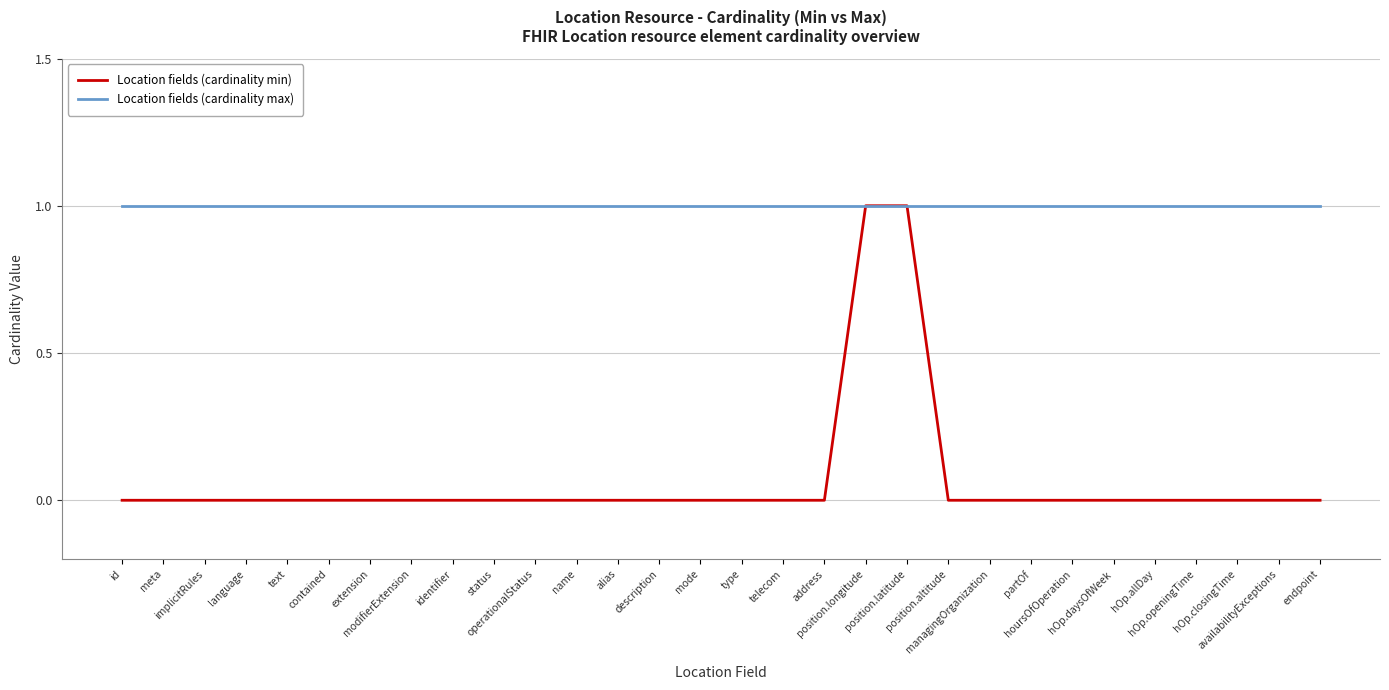

Which series has the largest total across all categories?

Location fields (cardinality max)